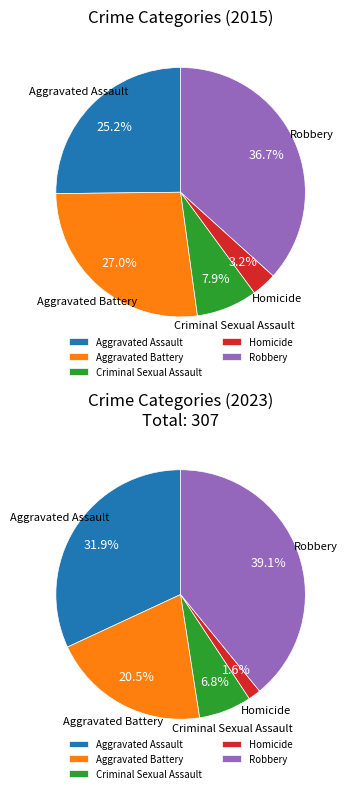

Rank the categories by value from lowest to highest.

Homicide, Criminal Sexual Assault, Aggravated Assault, Aggravated Battery, Robbery